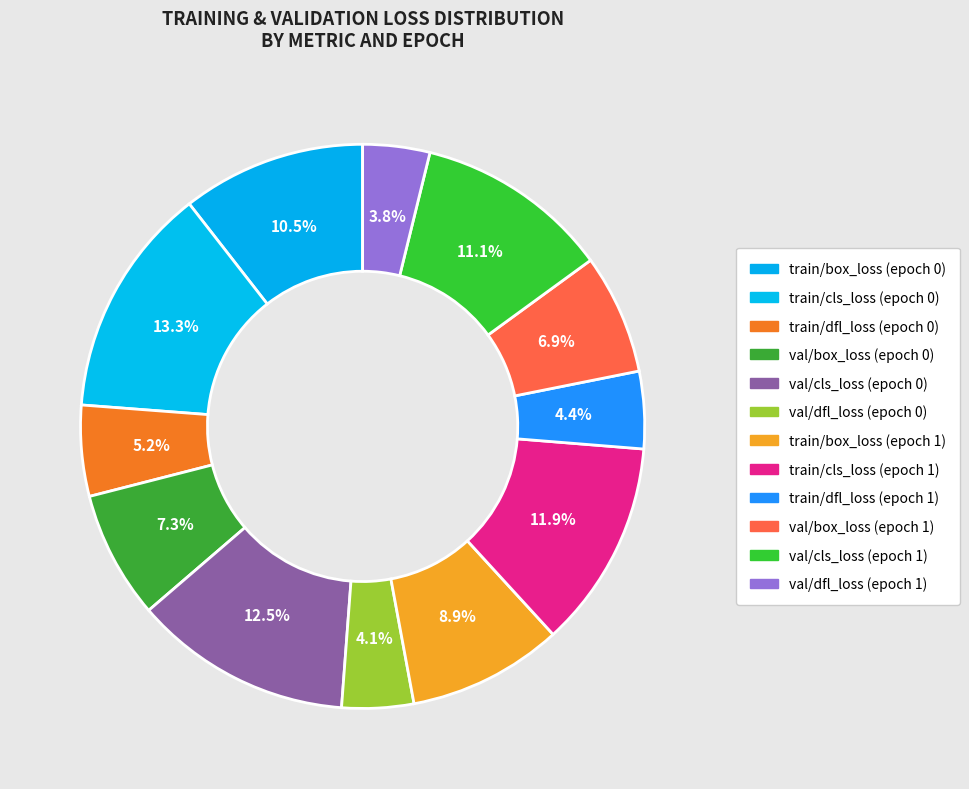

How many slices are in this pie chart?

12